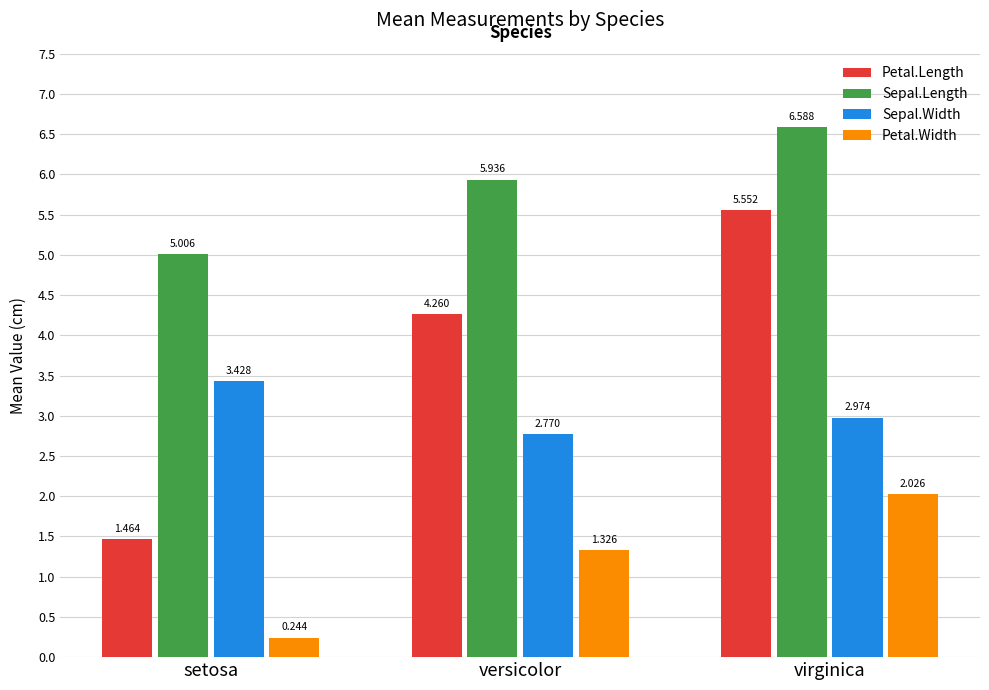

At how many categories does at least one series exceed 6?

1